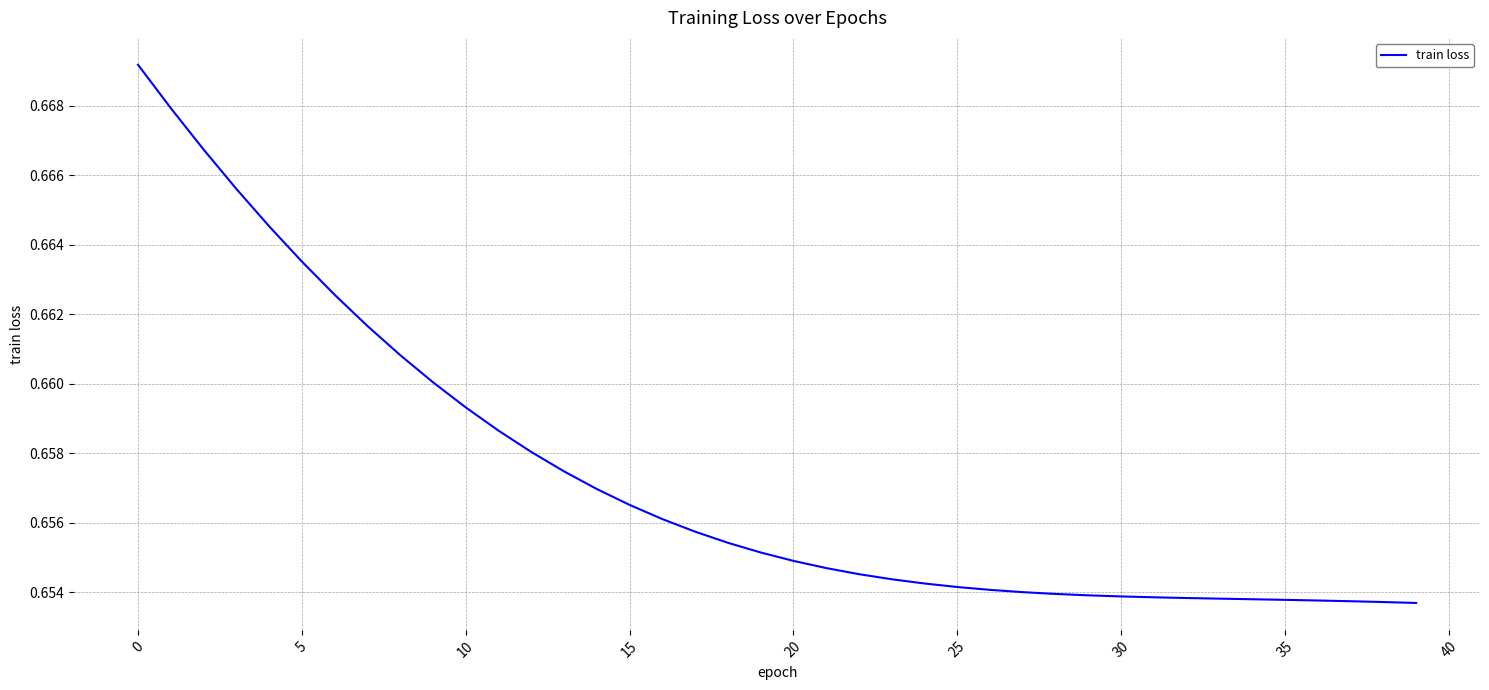

What is the greatest value displayed?

0.7